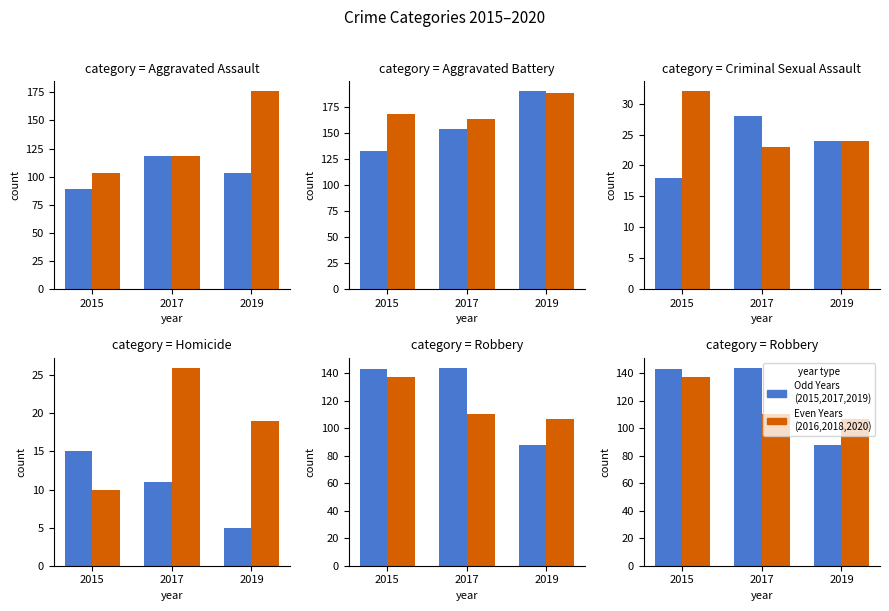

What is the value of the Even Years bar at the 3rd from the left?

107